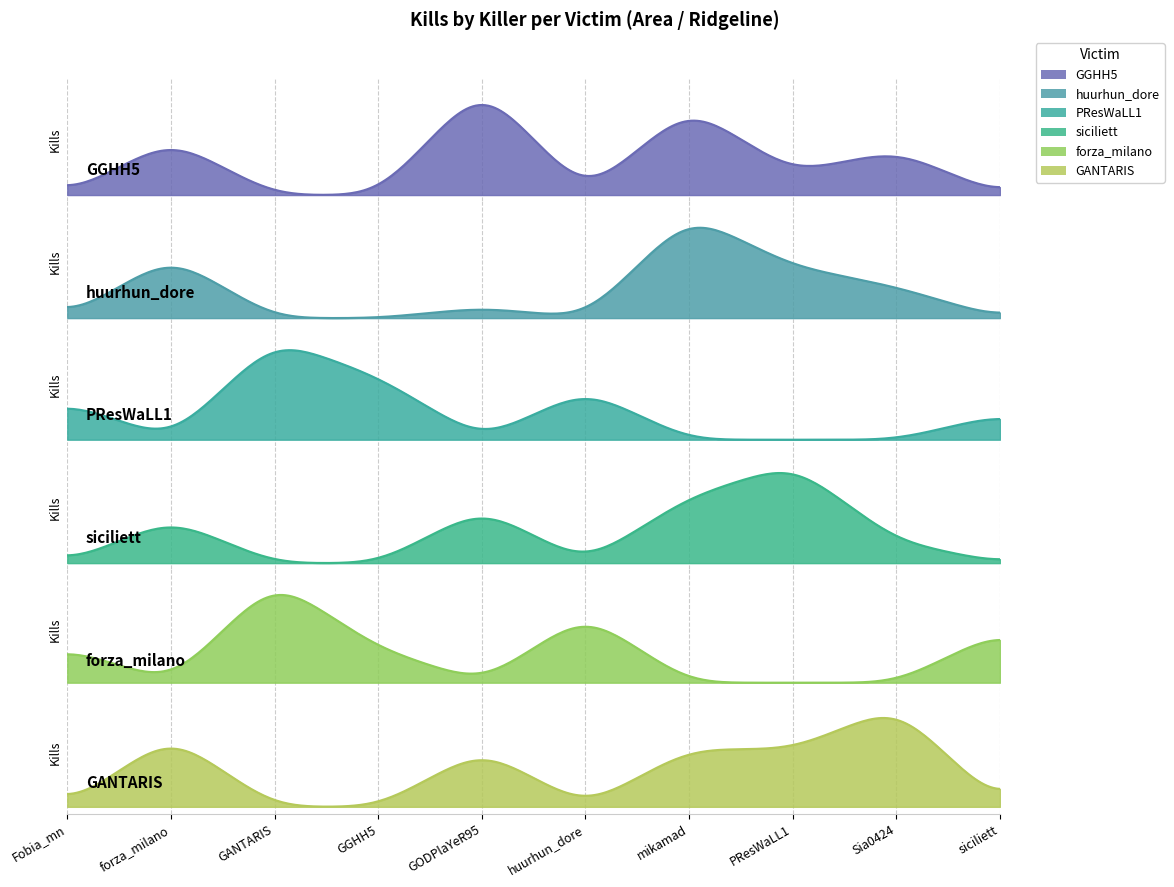

What is the sum of the GGHH5 values at GANTARIS and GODPlaYeR95?

10